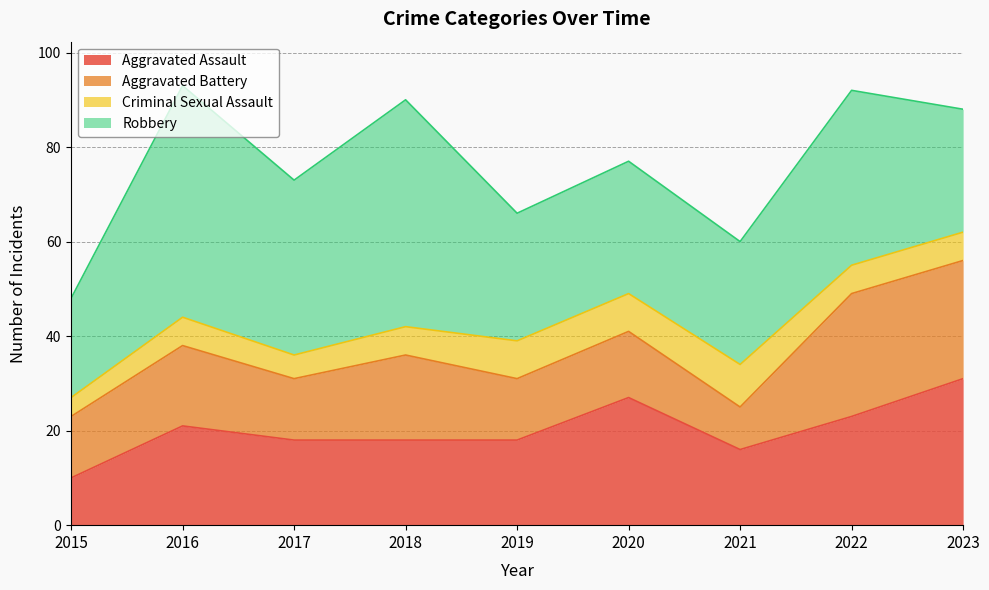

Reading left to right, what are all the values shown in this chart?

Aggravated Assault: 2015=10	2016=21	2017=18	2018=18	2019=18	2020=27	2021=16	2022=23	2023=31
Aggravated Battery: 2015=13	2016=17	2017=13	2018=18	2019=13	2020=14	2021=9	2022=26	2023=25
Criminal Sexual Assault: 2015=4	2016=6	2017=5	2018=6	2019=8	2020=8	2021=9	2022=6	2023=6
Robbery: 2015=21	2016=49	2017=37	2018=48	2019=27	2020=28	2021=26	2022=37	2023=26